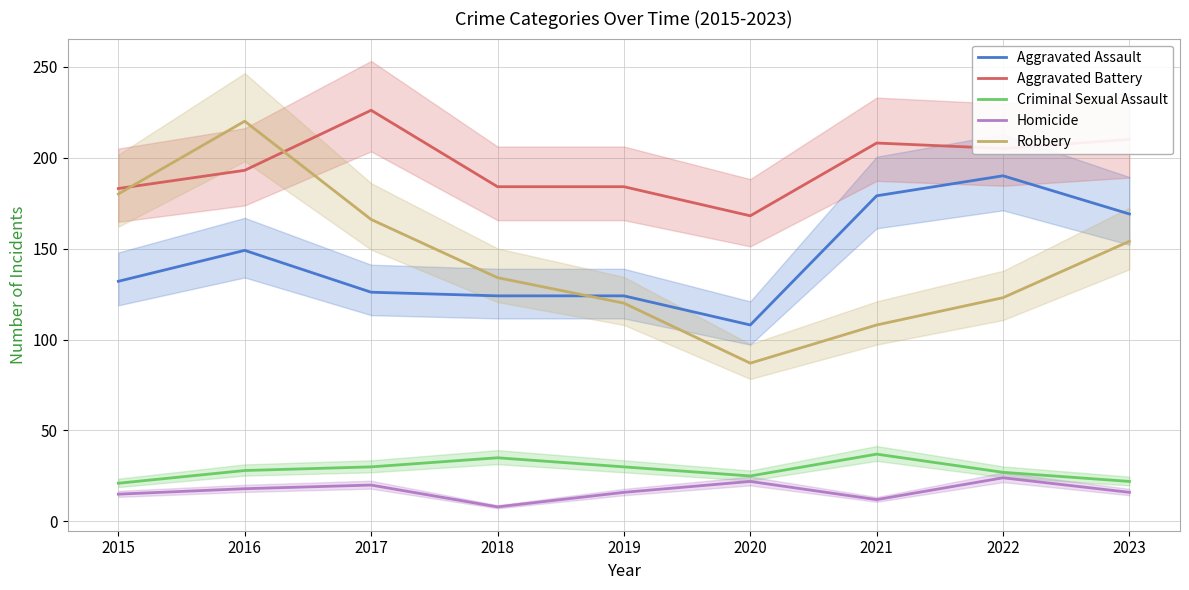

Reading left to right, transcribe all the data shown in this chart.

Aggravated Assault: 2015=132	2016=149	2017=126	2018=124	2019=124	2020=108	2021=179	2022=190	2023=169
Aggravated Battery: 2015=183	2016=193	2017=226	2018=184	2019=184	2020=168	2021=208	2022=205	2023=210
Criminal Sexual Assault: 2015=21	2016=28	2017=30	2018=35	2019=30	2020=25	2021=37	2022=27	2023=22
Homicide: 2015=15	2016=18	2017=20	2018=8	2019=16	2020=22	2021=12	2022=24	2023=16
Robbery: 2015=180	2016=220	2017=166	2018=134	2019=120	2020=87	2021=108	2022=123	2023=154